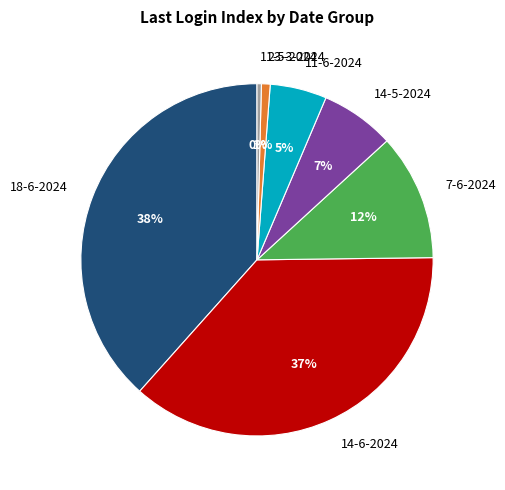

Count the number of slices in the pie.

7